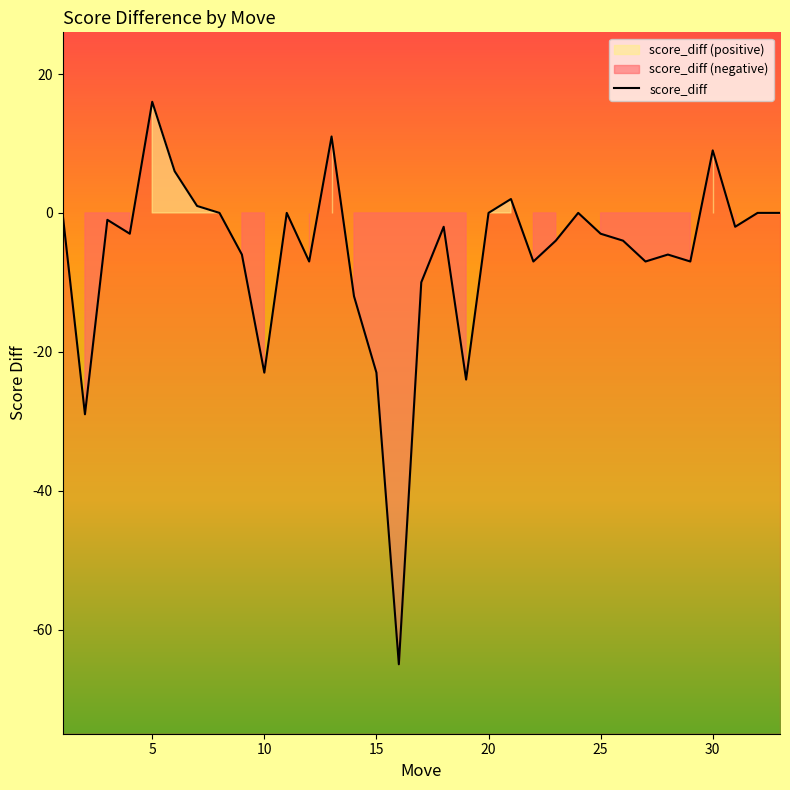

What is the value of the 30th point from the left?

9